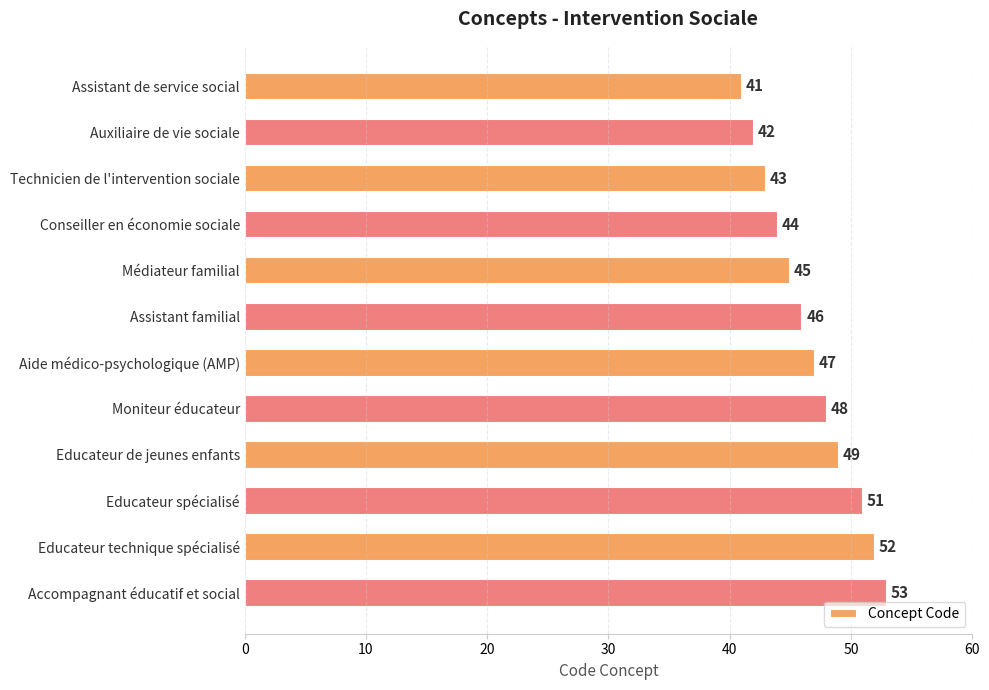

What is the approximate value at Accompagnant éducatif et social?

53